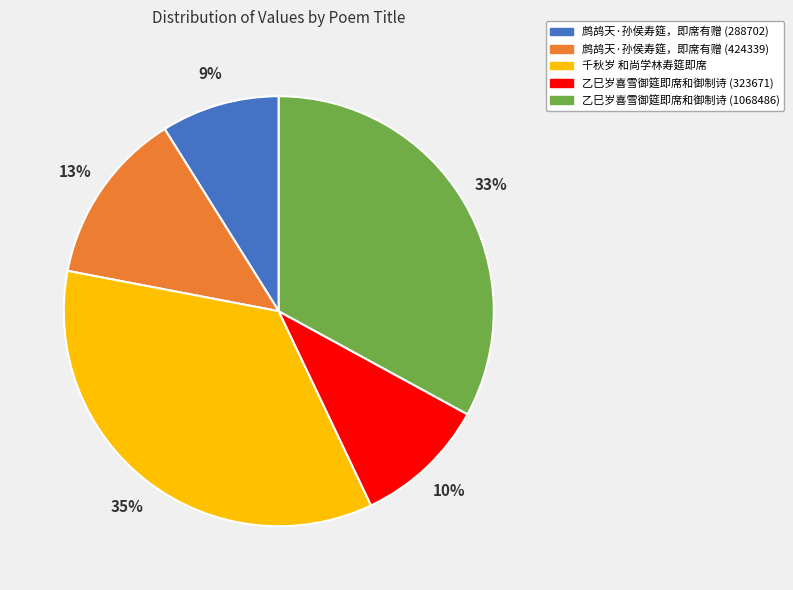

To the nearest percent, what is the combined percentage of 乙巳岁喜雪御筵即席和御制诗 (323671) and 千秋岁 和尚学林寿筵即席?

45%